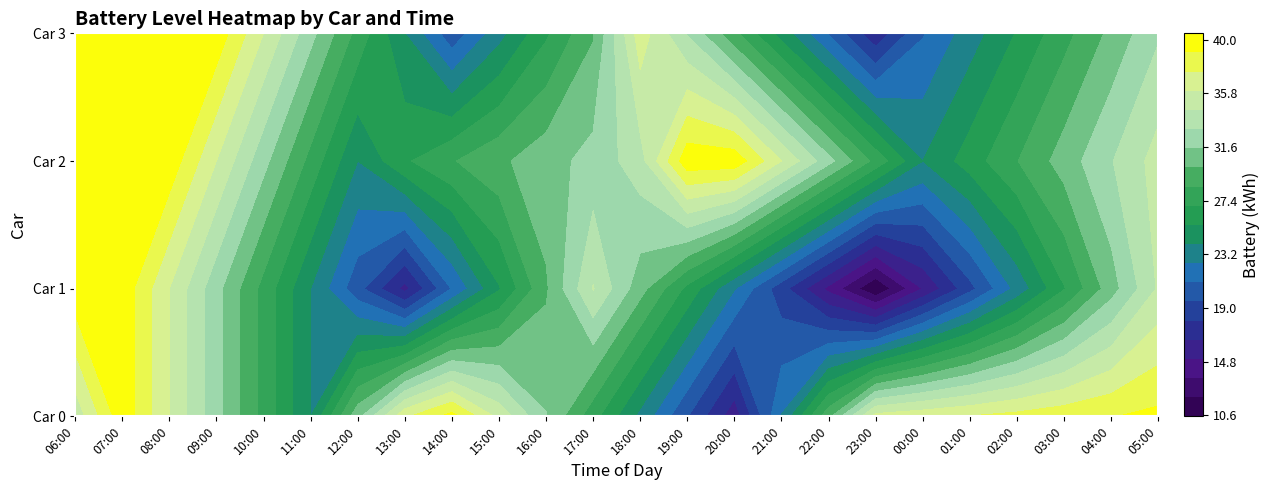

At how many categories does at least one series exceed 28?

24